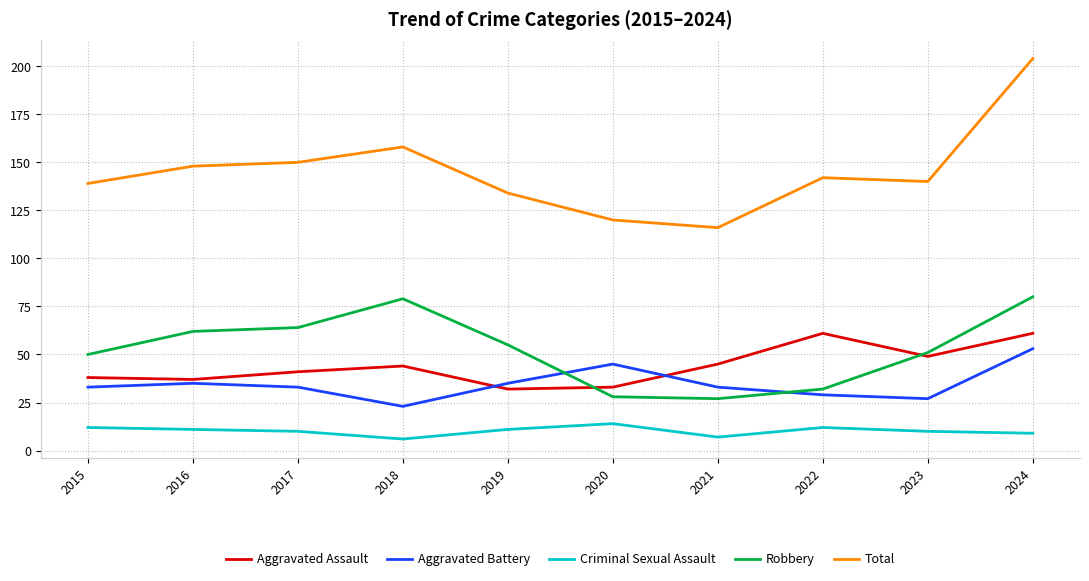

How many interior local peaks does the Aggravated Battery series have?

2